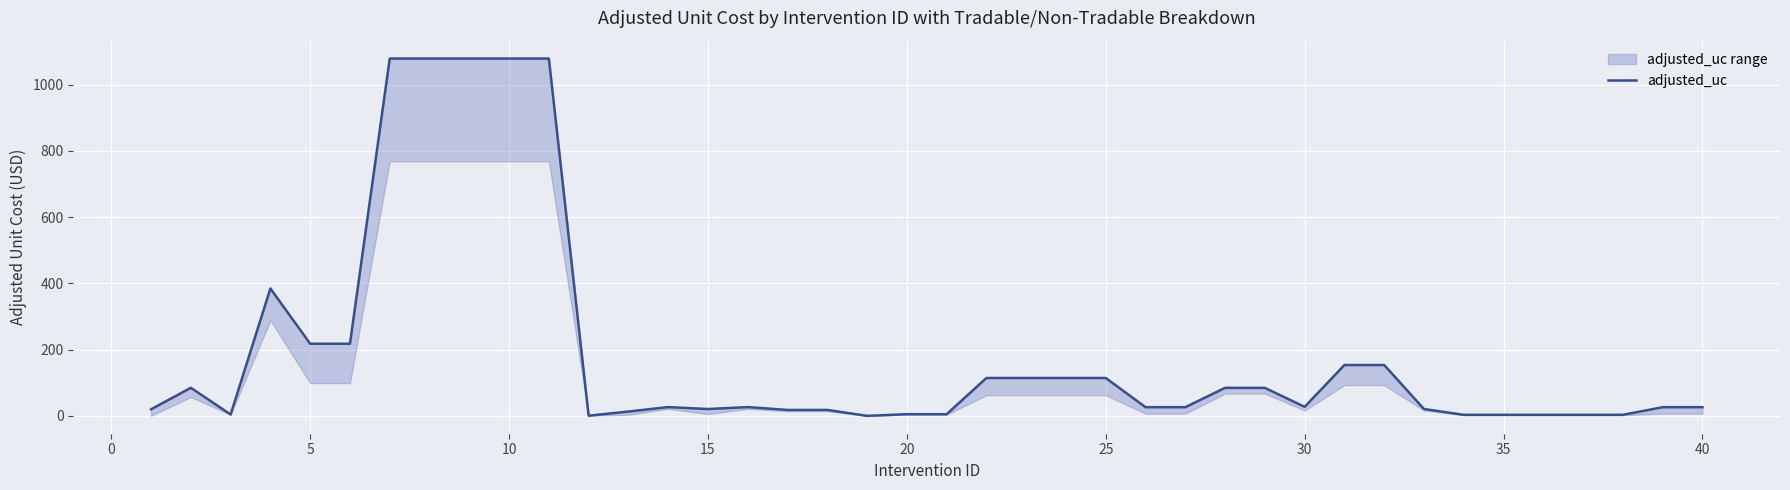

What is the maximum value shown in the chart?

1079.2